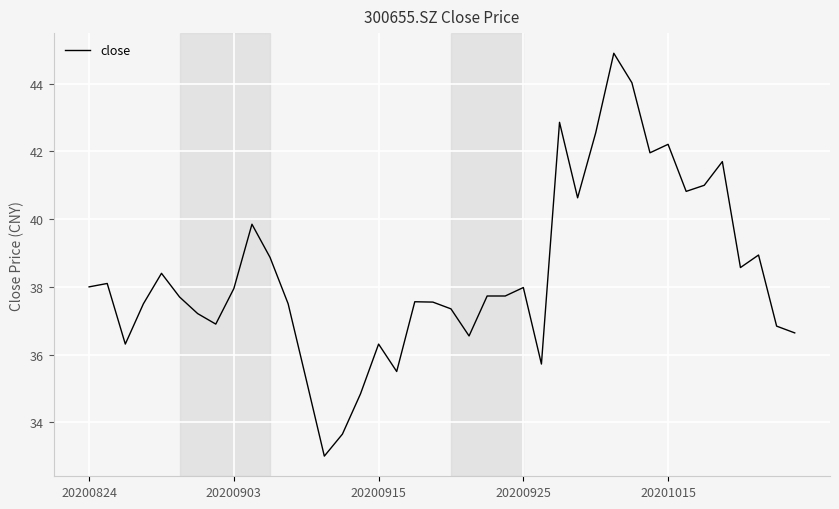

What is the difference between the maximum and minimum values?

11.9